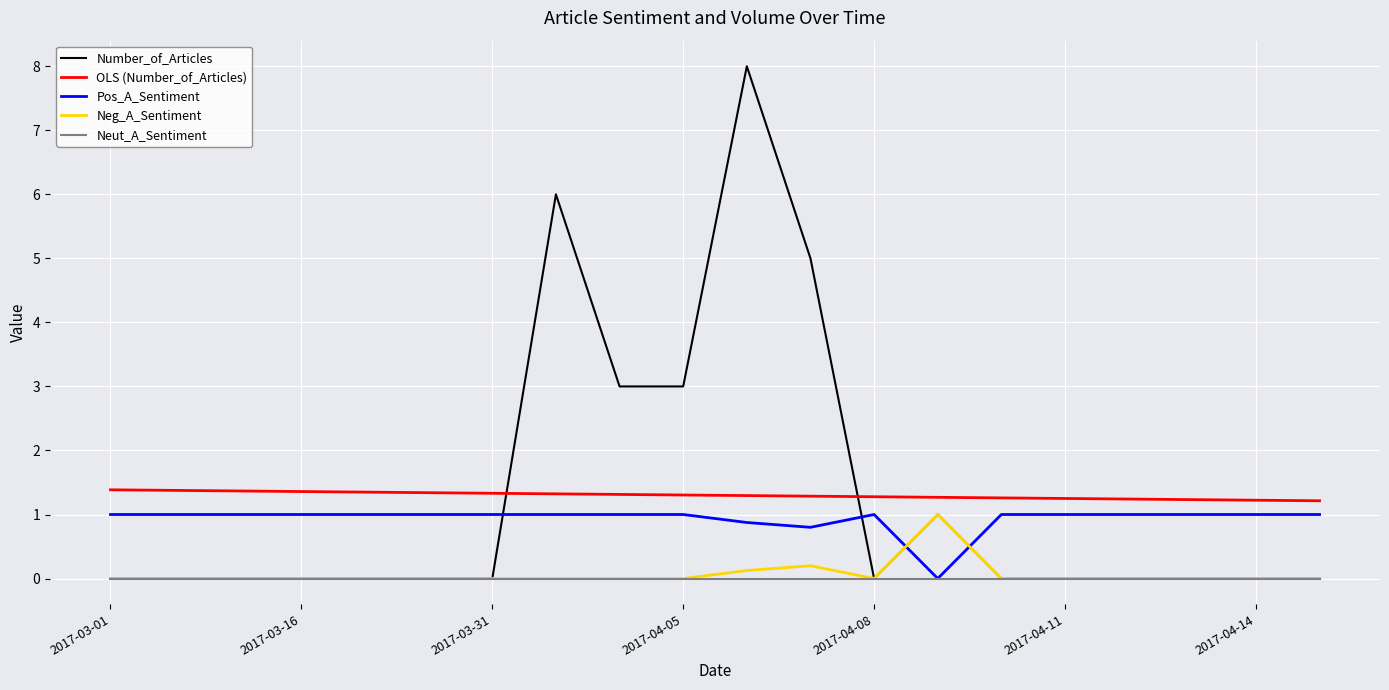

Which series has the widest spread of values?

Number_of_Articles